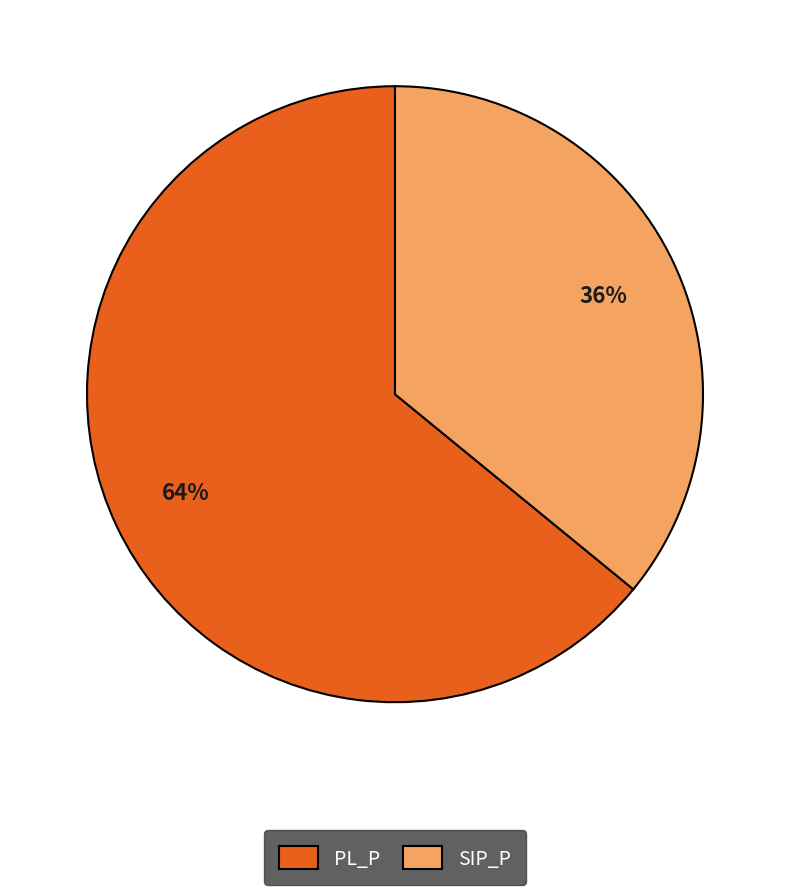

Which slice is the largest?

PL_P